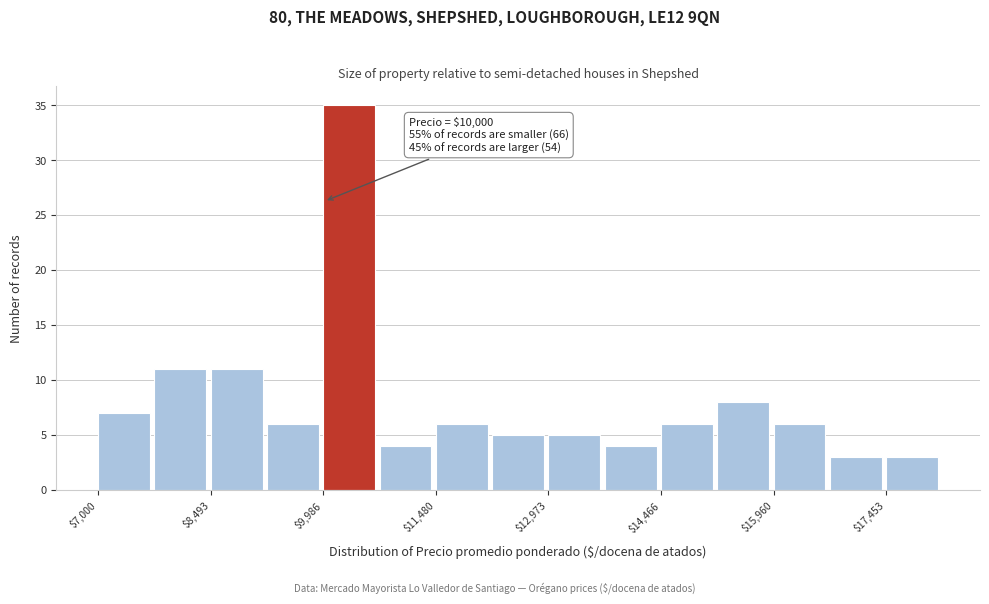

Read against the x-axis, roughly where is the centre of the tallest bar?

10400